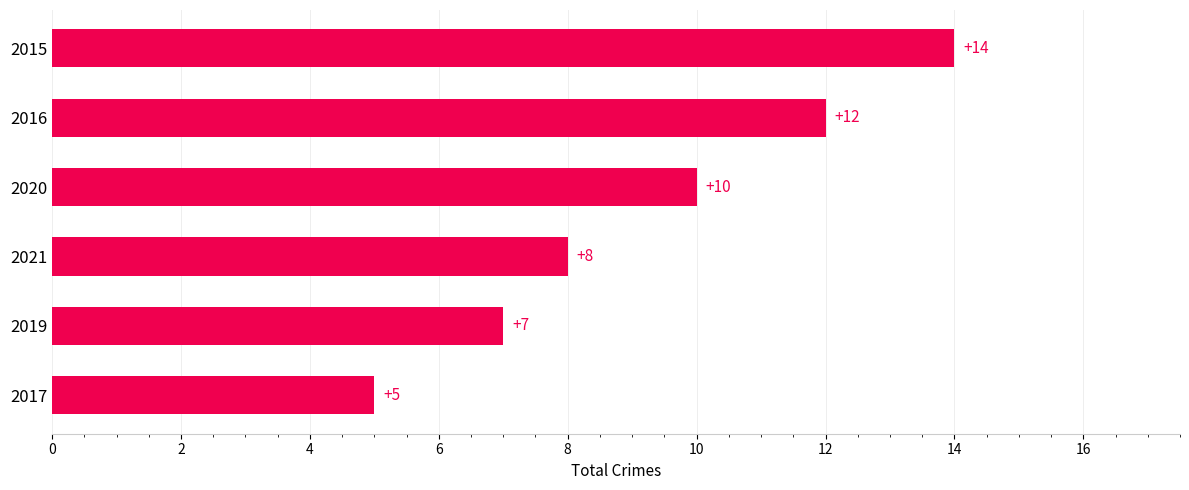

What is the difference between the second highest and second lowest values?

5